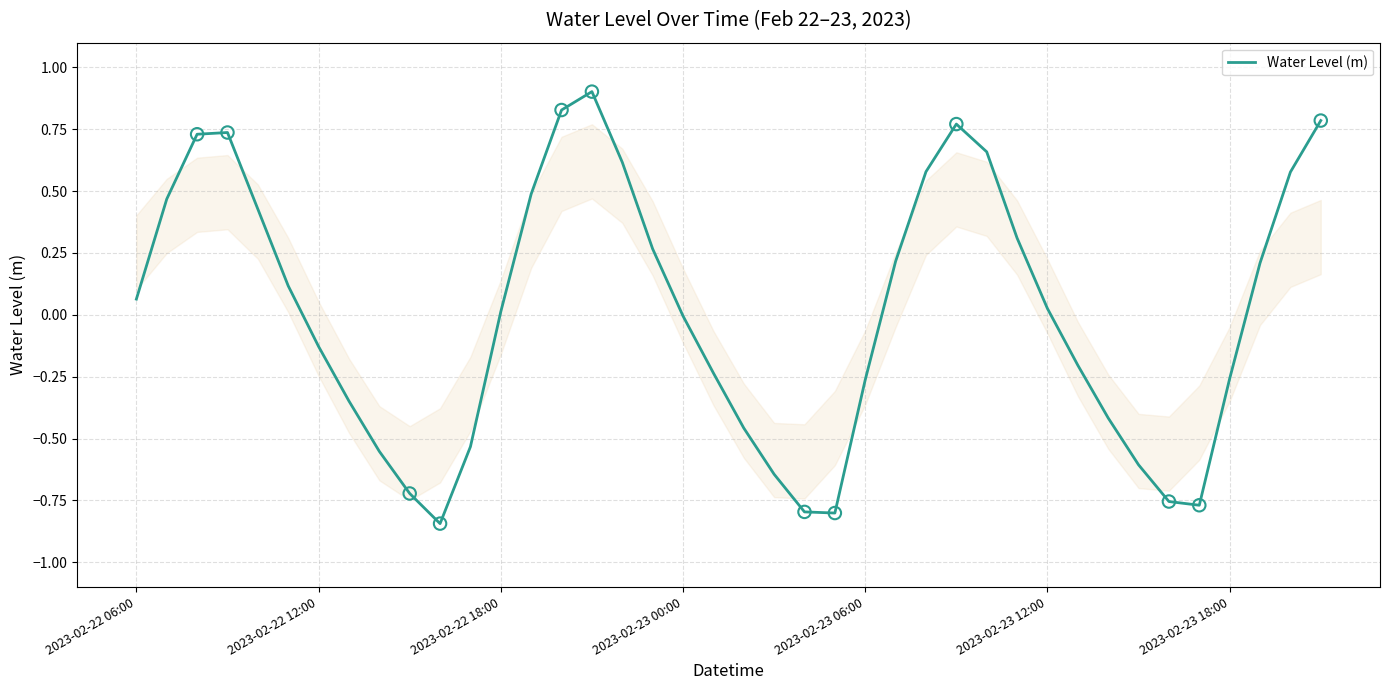

What is the maximum value shown in the chart?

0.9